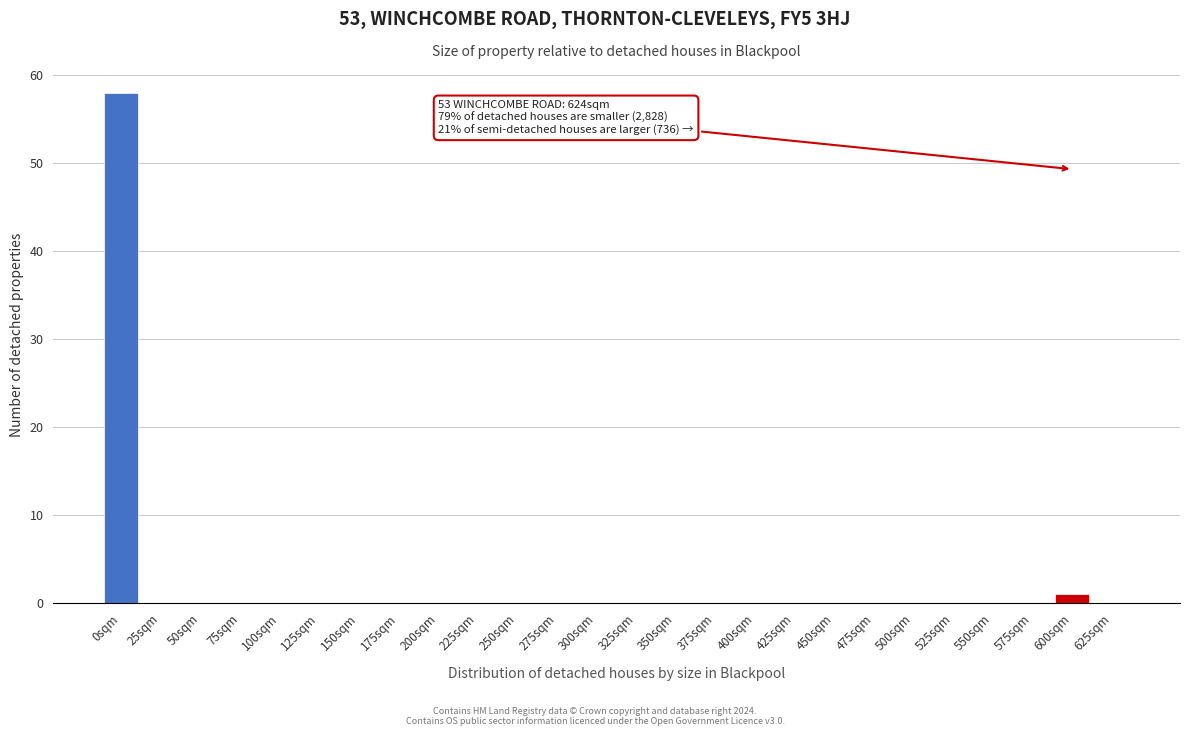

Reading right to left, extract all data points from this chart.

625sqm=0	600sqm=1	575sqm=0	550sqm=0	525sqm=0	500sqm=0	475sqm=0	450sqm=0	425sqm=0	400sqm=0	375sqm=0	350sqm=0	325sqm=0	300sqm=0	275sqm=0	250sqm=0	225sqm=0	200sqm=0	175sqm=0	150sqm=0	125sqm=0	100sqm=0	75sqm=0	50sqm=0	25sqm=0	0sqm=58